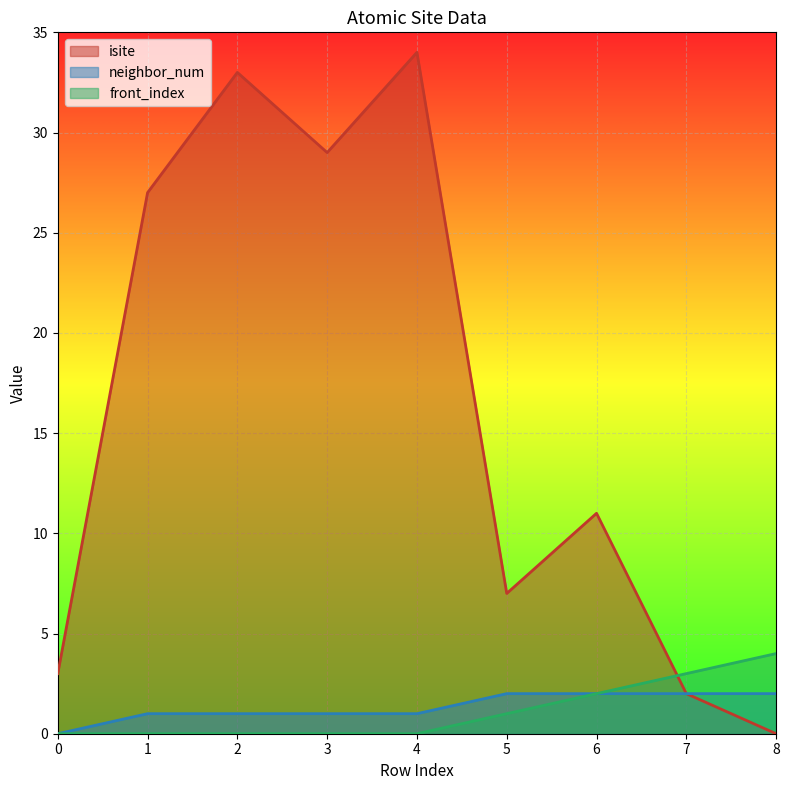

How many values in isite are above zero?

8